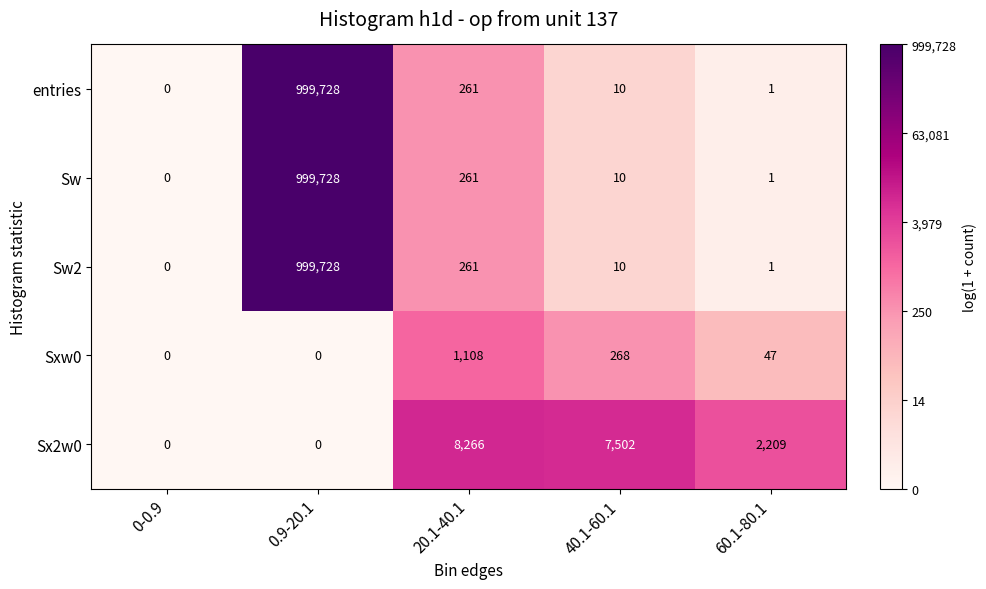

True or false: Sw has a value of 999728 at 0.9-20.1.

True